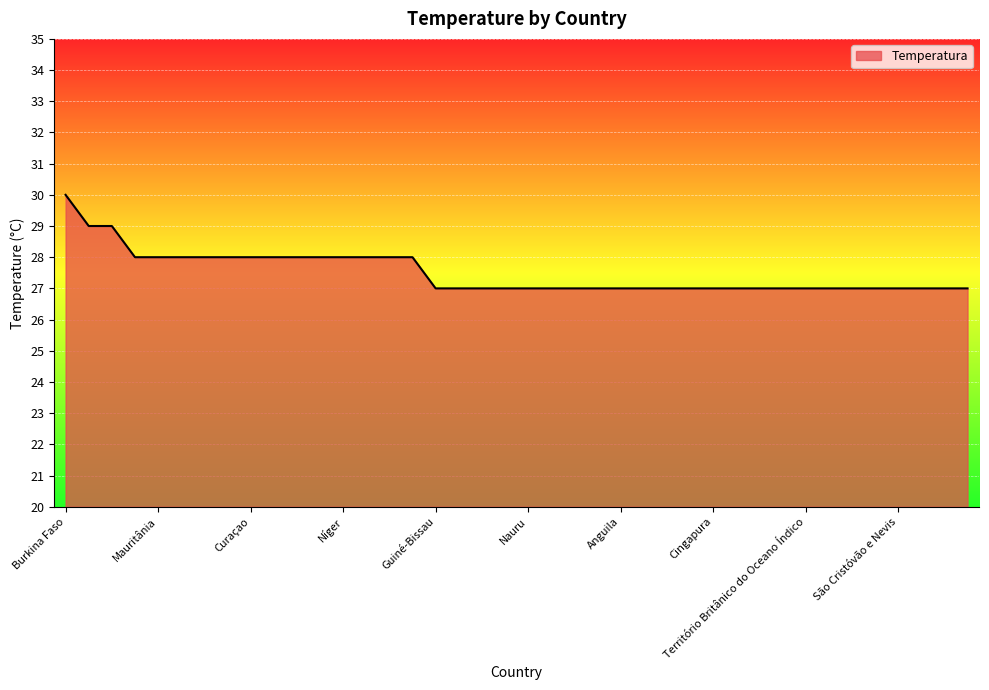

What is the smallest value displayed?

27